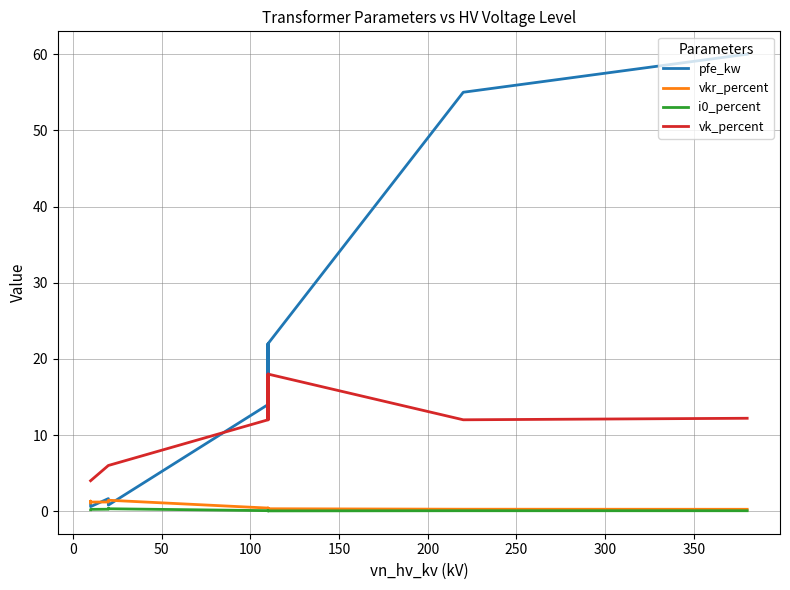

Which series has the widest spread of values?

pfe_kw